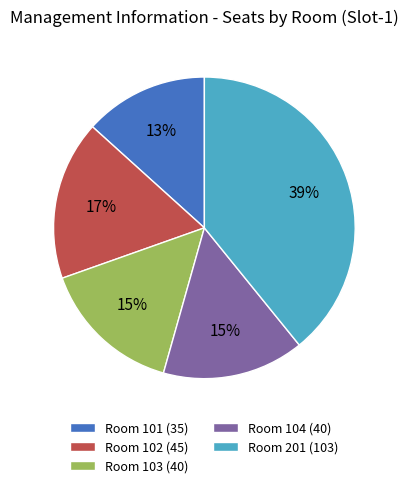

Does Room 201 represent more than half of the total?

No